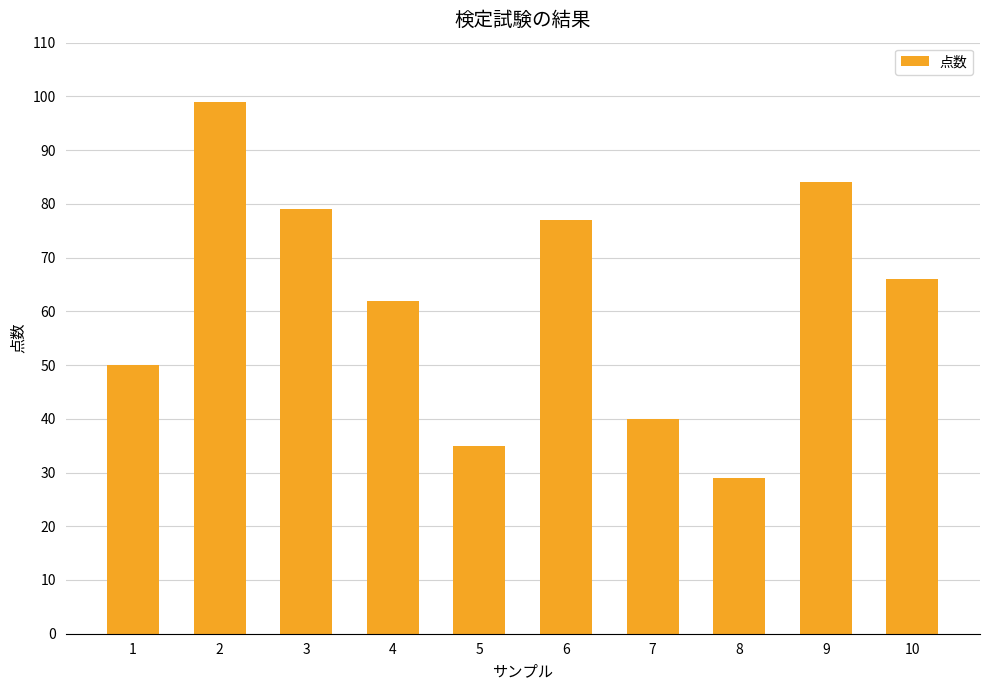

What is the ratio of the value at 8 to the value at 6?

0.4